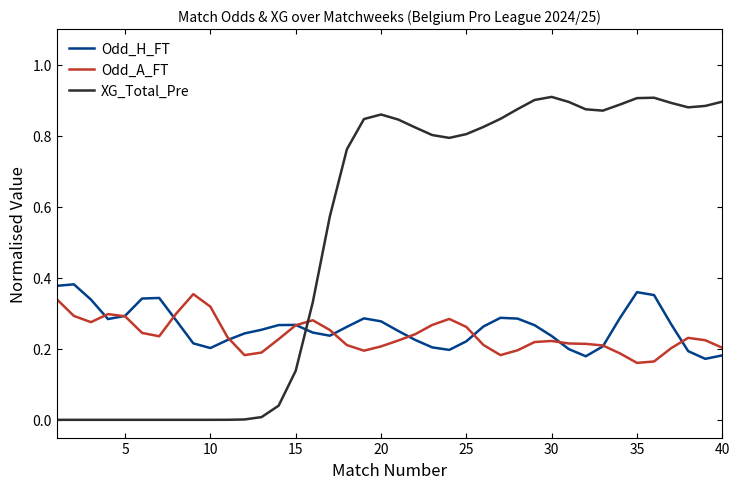

True or false: Odd_A_FT and XG_Total_Pre cross at least once.

True